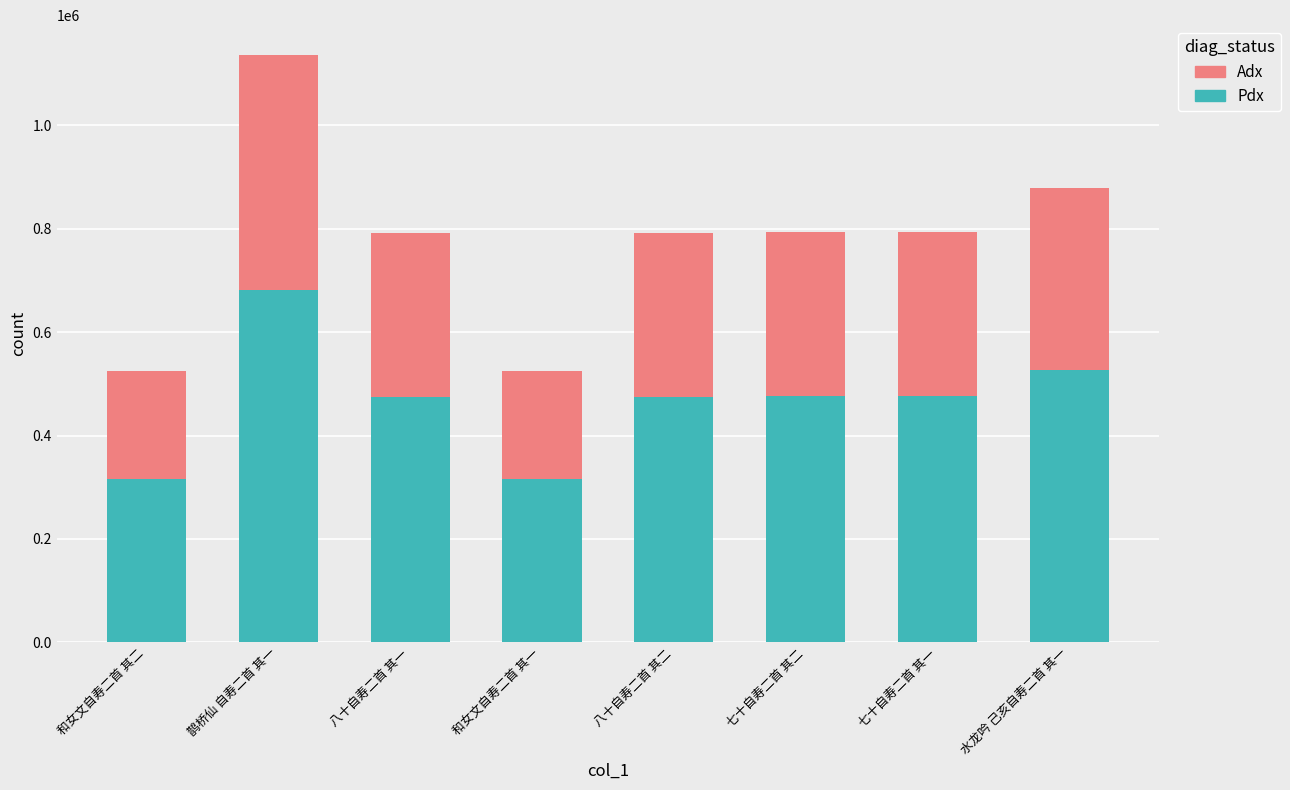

What is the value of the Pdx bar at the 6th from the left?

476394